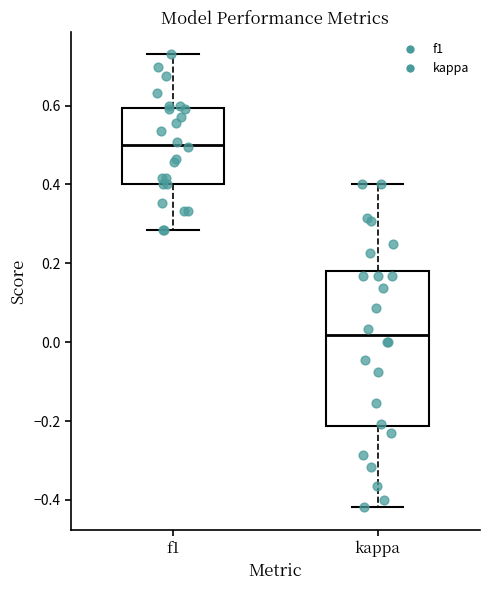

Where does the upper whisker of the box for kappa end on the y-axis? The values are not printed on the chart, so give them approximately, as read against the axis.

0.40